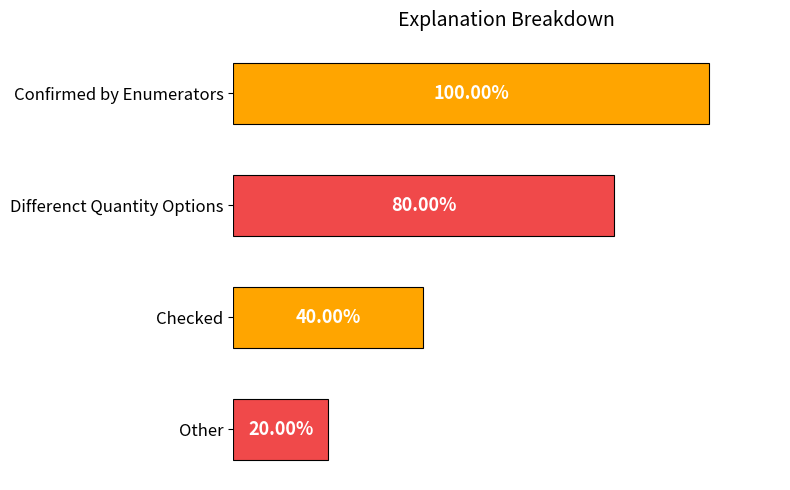

At which category does the chart reach its minimum across all series?

Other